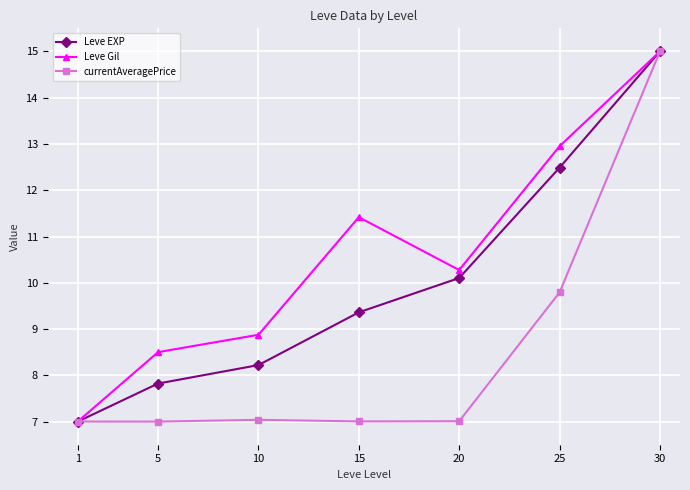

Reading left to right, transcribe all the data shown in this chart.

Leve EXP: 1=7.0	5=7.8	10=8.2	15=9.4	20=10.1	25=12.5	30=15.0
Leve Gil: 1=7.0	5=8.5	10=8.9	15=11.4	20=10.3	25=13.0	30=15.0
currentAveragePrice: 1=7.0	5=7.0	10=7.0	15=7.0	20=7.0	25=9.8	30=15.0